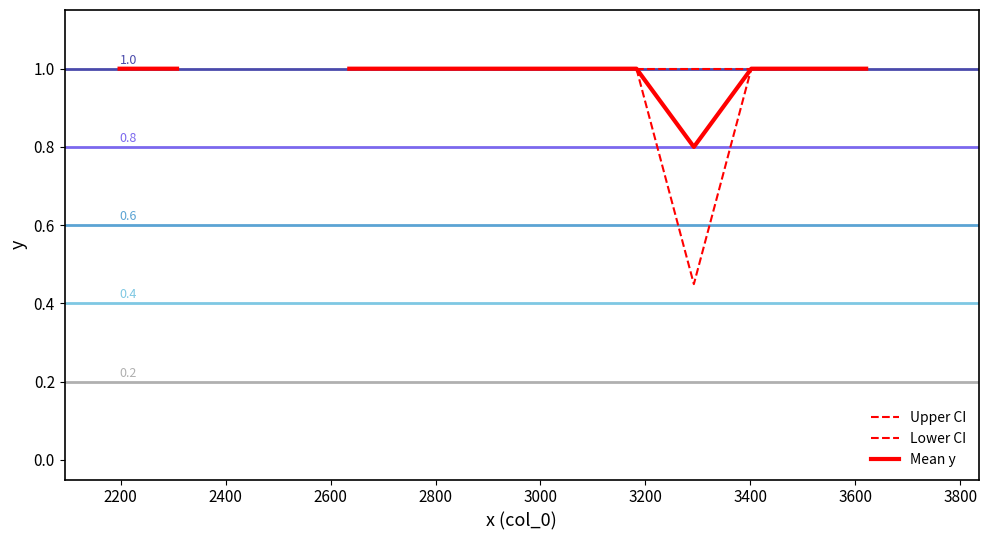

What are all the series names shown in the legend?

Upper CI, Lower CI, Mean y